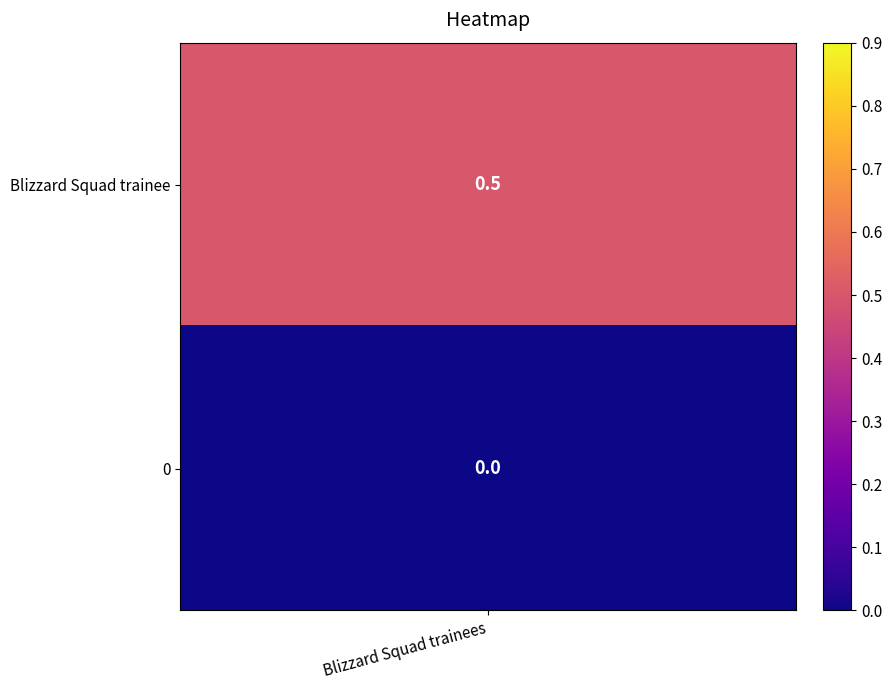

Reading left to right, extract all data points from this chart.

0.5	0.0